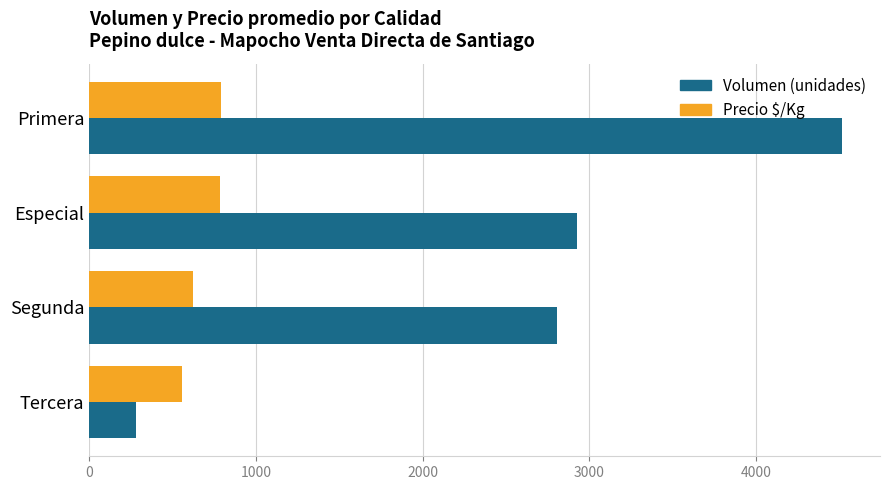

What is the spread (max minus min) of values at Primera?

3732